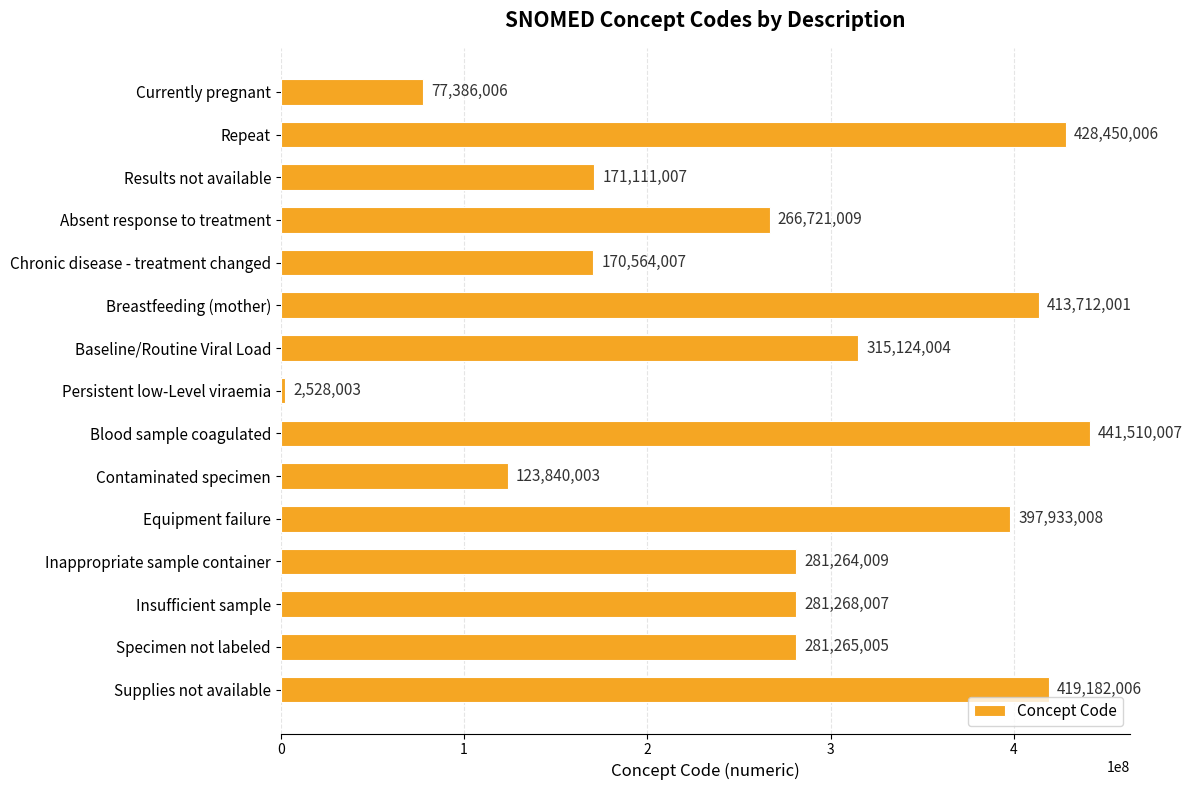

Which has a higher value, Repeat or Insufficient sample?

Repeat